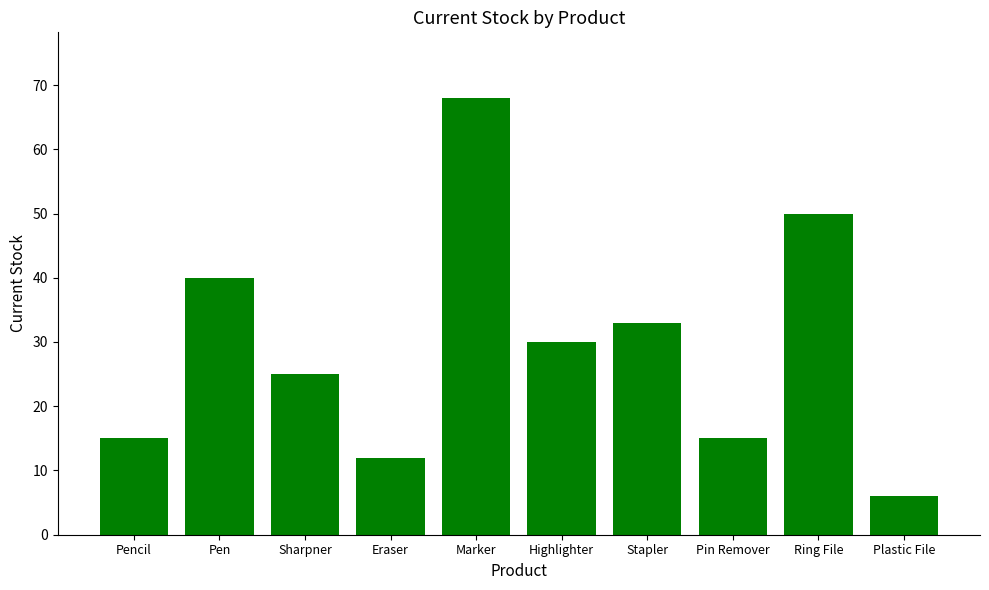

Read the value at Ring File, to the nearest 10.

50